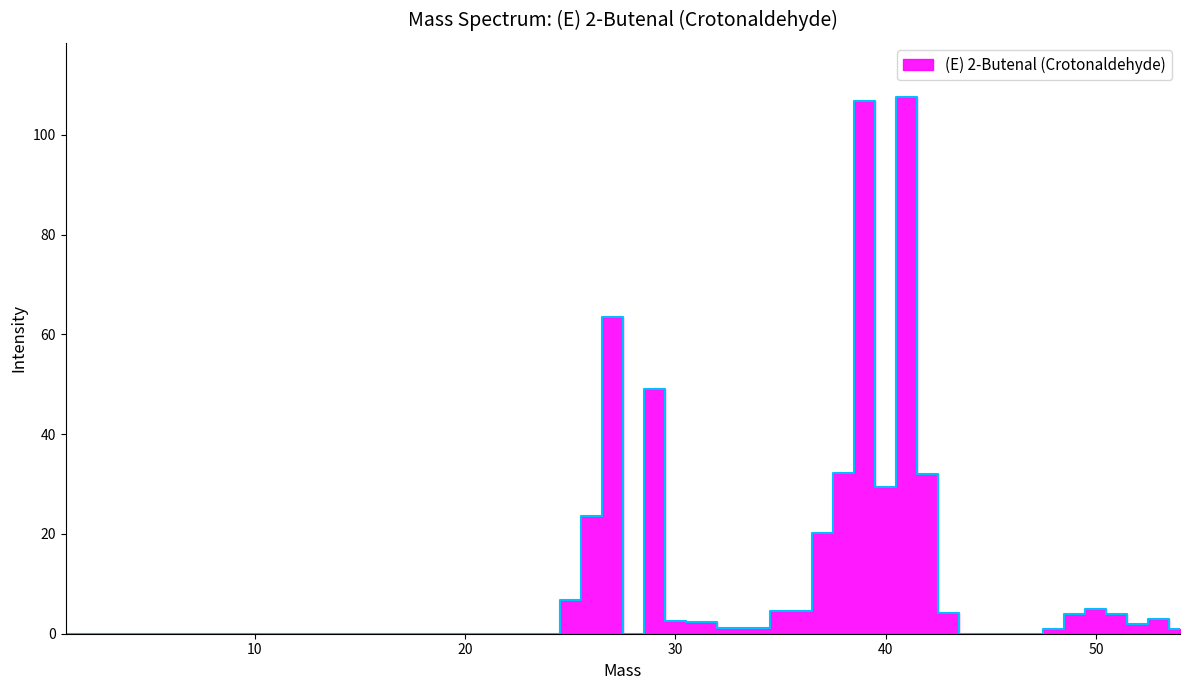

Rank the categories by value from highest to lowest.

41.0, 39.0, 27.0, 29.0, 38.0, 42.0, 40.0, 26.0, 37.0, 25.0, 50.0, 36.0, 43.0, 49.0, 51.0, 53.0, 30.0, 31.0, 52.0, 33.0, 48.0, 54.0, 1.0, 2.0, 12.0, 13.0, 14.0, 15.0, 16.0, 17.0, 18.0, 19.0, 20.0, 22.0, 24.0, 28.0, 44.0, 45.0, 46.0, 47.0